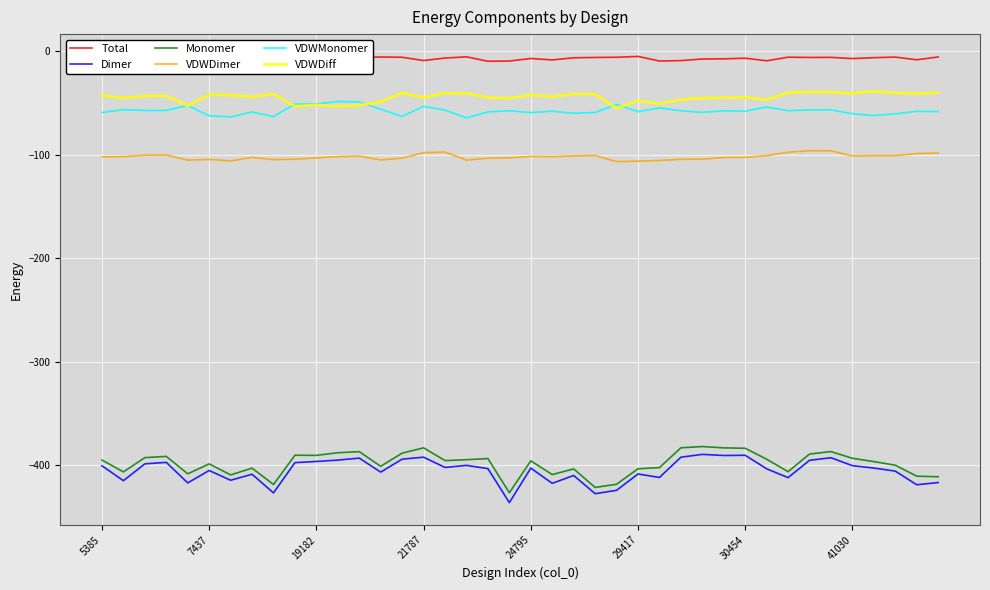

True or false: VDWDiff and Monomer cross at least once.

False